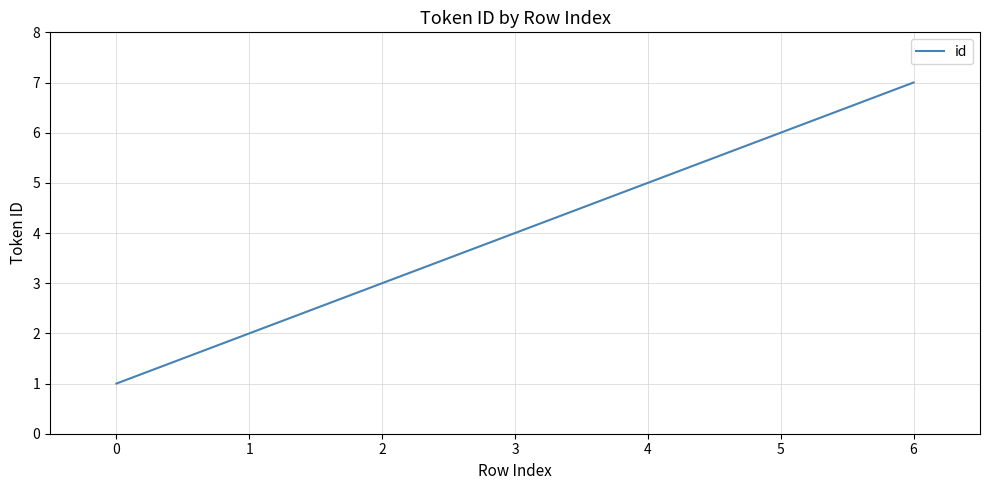

Reading left to right, extract all data points from this chart.

1	2	3	4	5	6	7